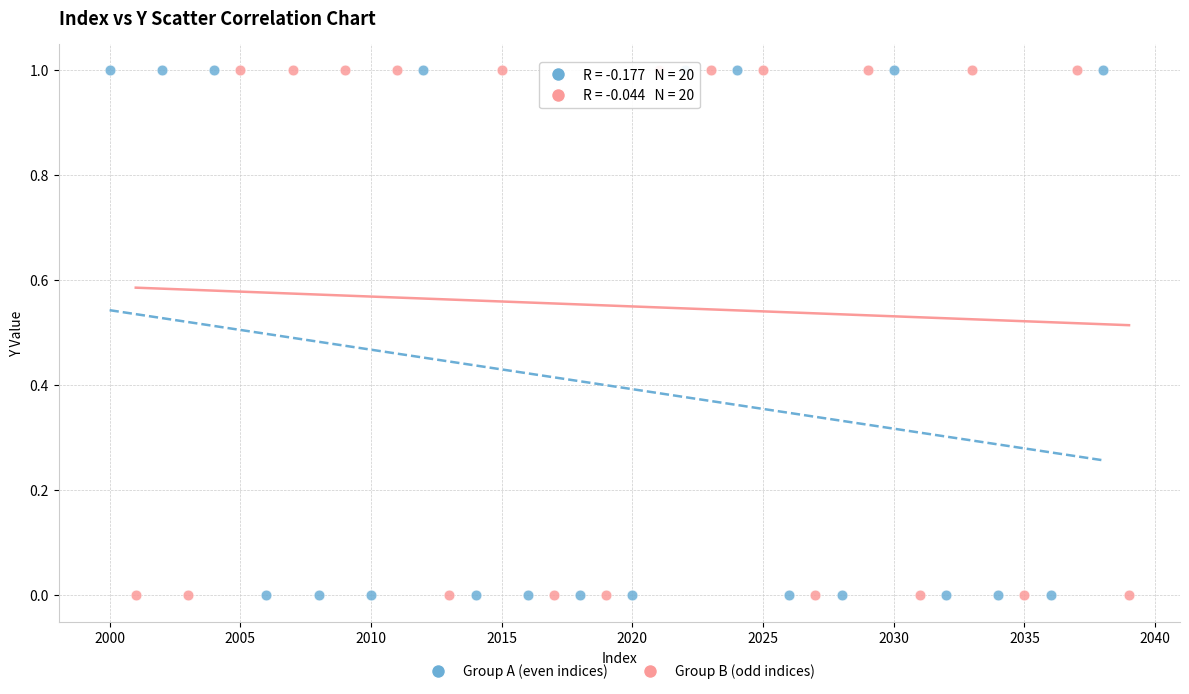

What are all the series names shown in the legend?

Group A (even indices), Group B (odd indices)